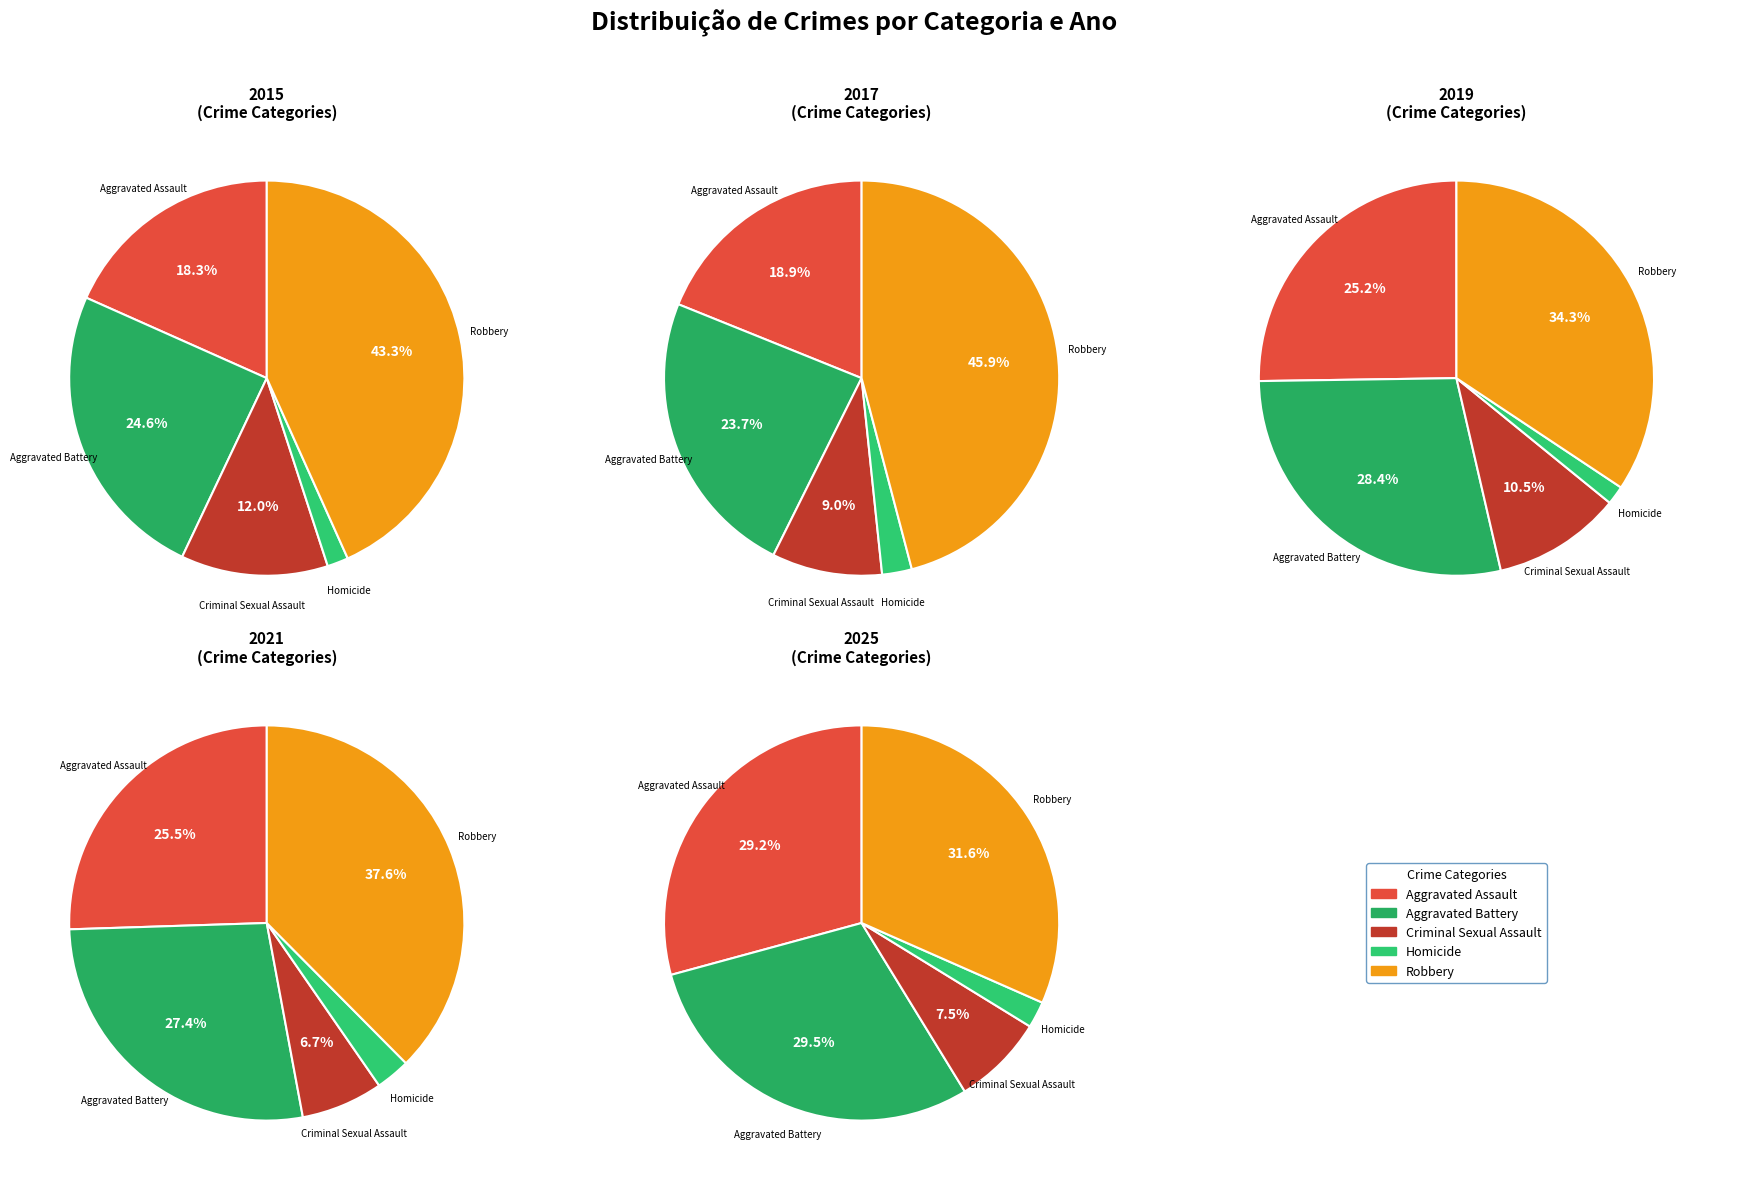

Does any single category account for the majority?

No